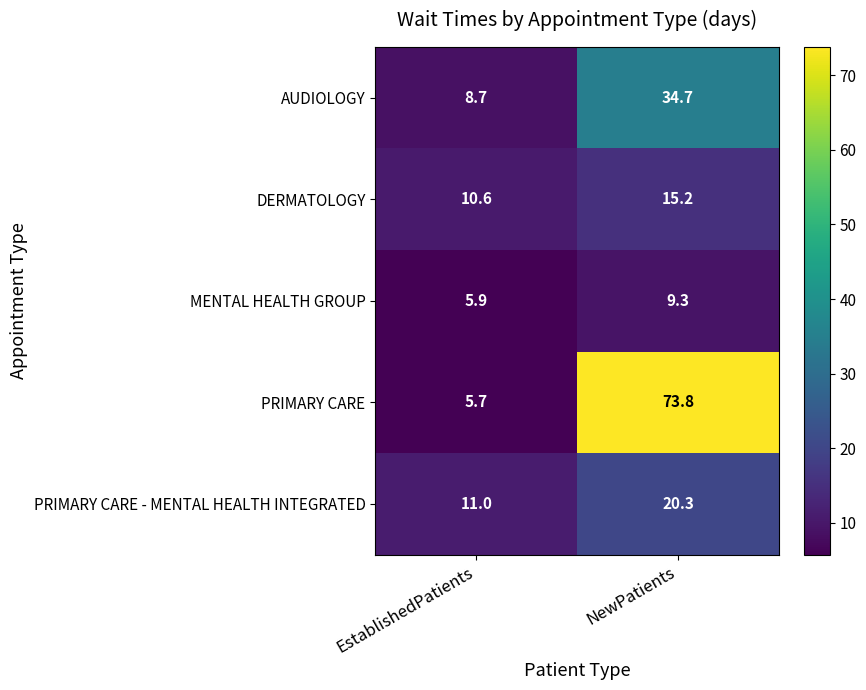

Which series has the largest total across all categories?

PRIMARY CARE